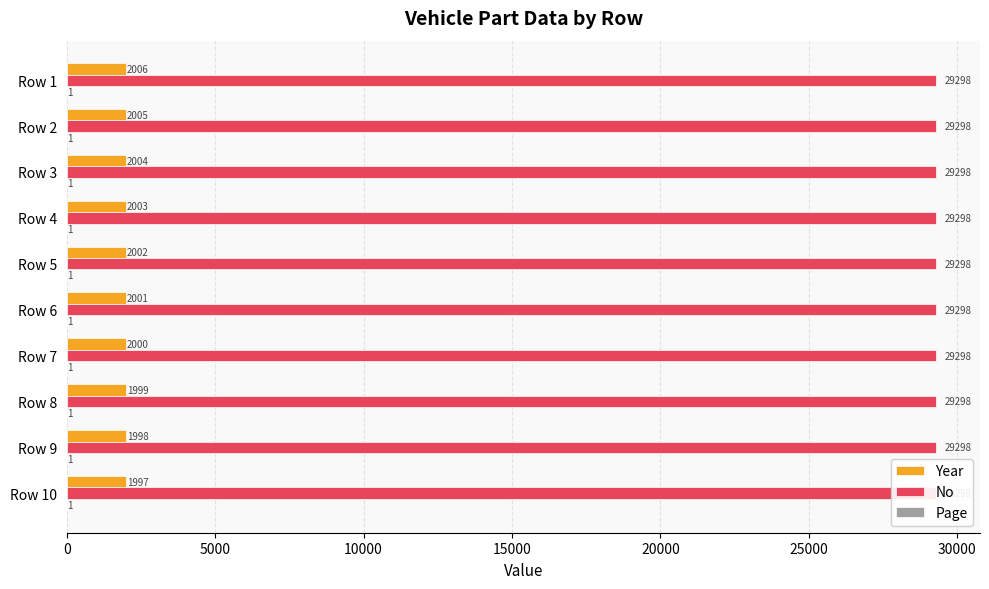

The value of Year at 5000 is 762.8. True or false?

False